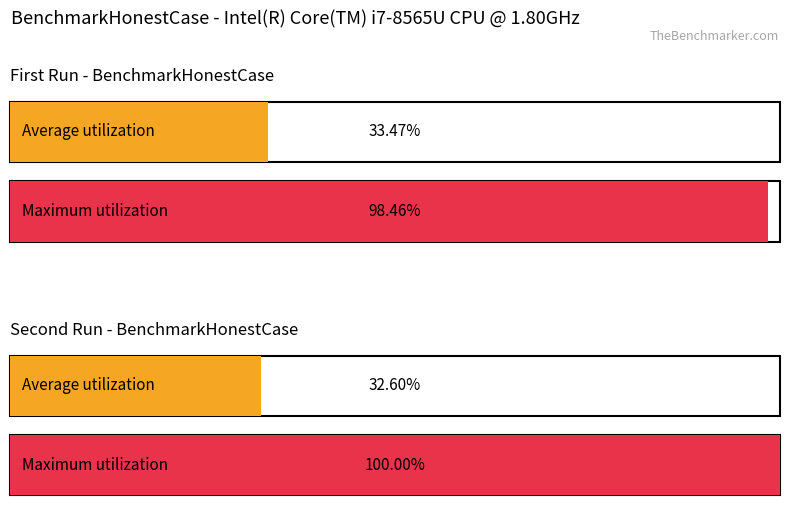

How many lines are shown in the chart?

2